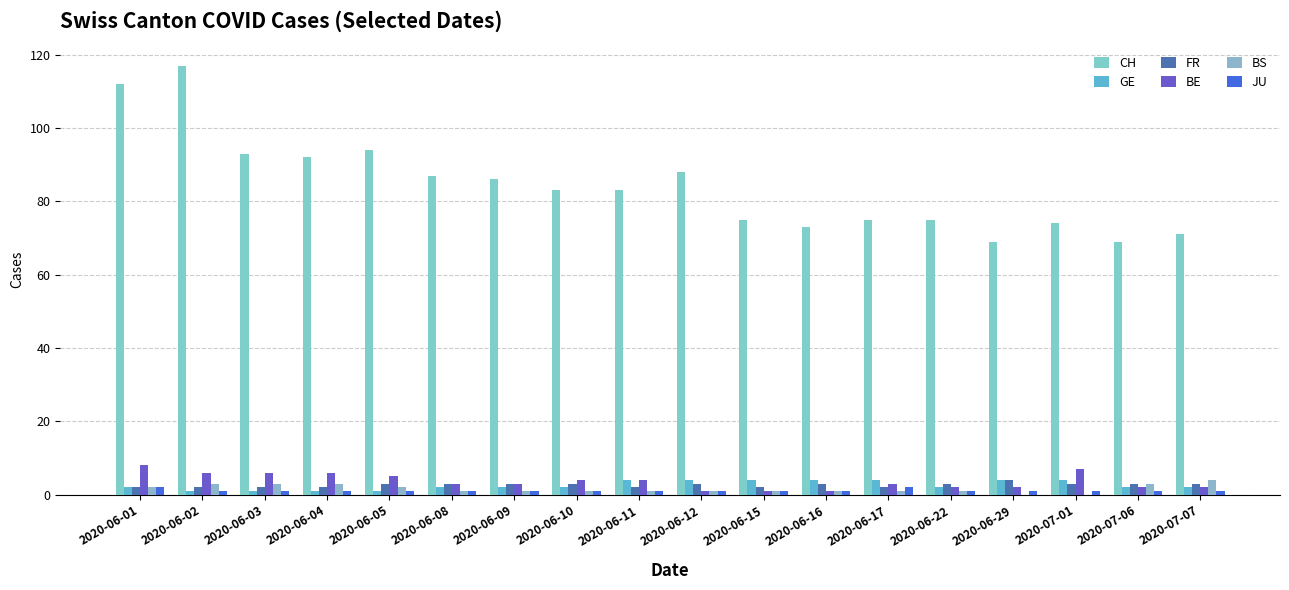

How many JU values are between 1 and 2?

18